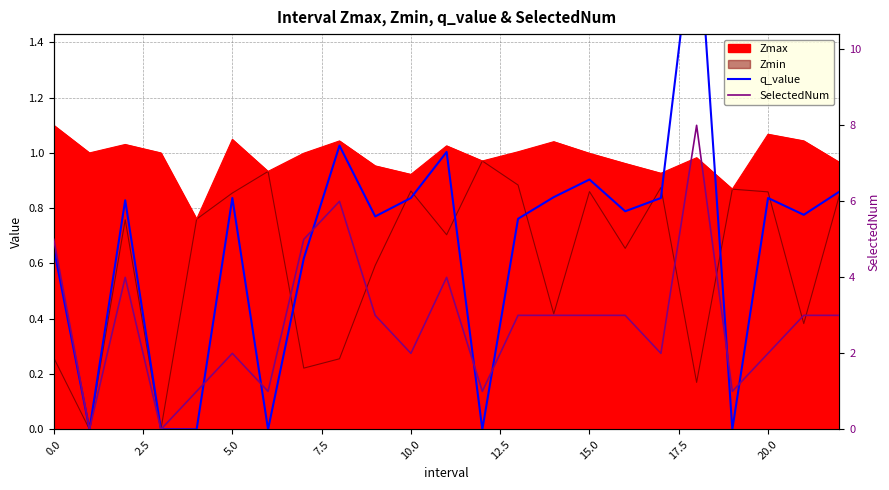

What is the label of the 17th point from the left?

16